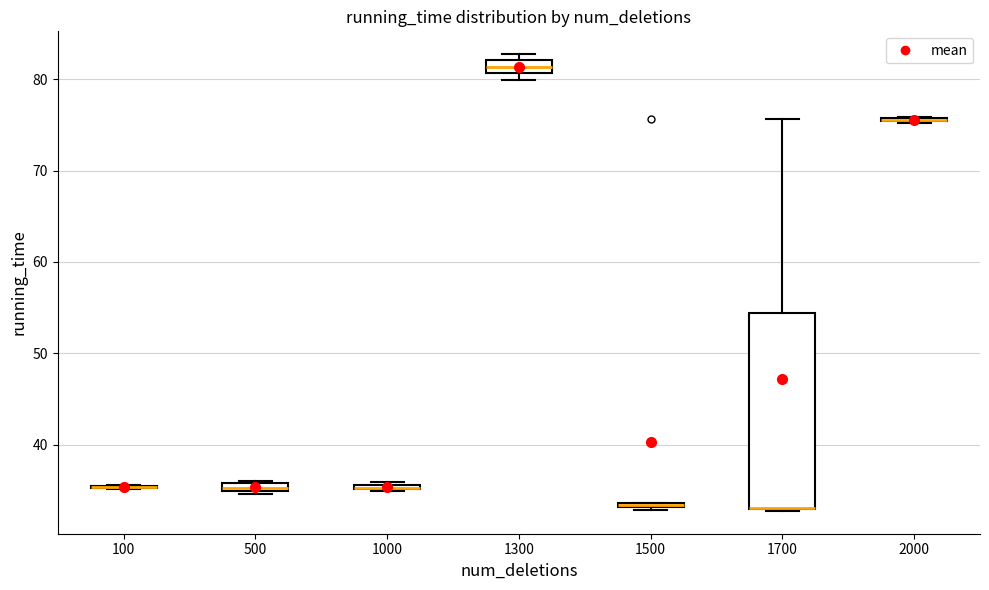

Where does the upper whisker of the box at x = 1700 end on the y-axis? The values are not printed on the chart, so give them approximately, as read against the axis.

76